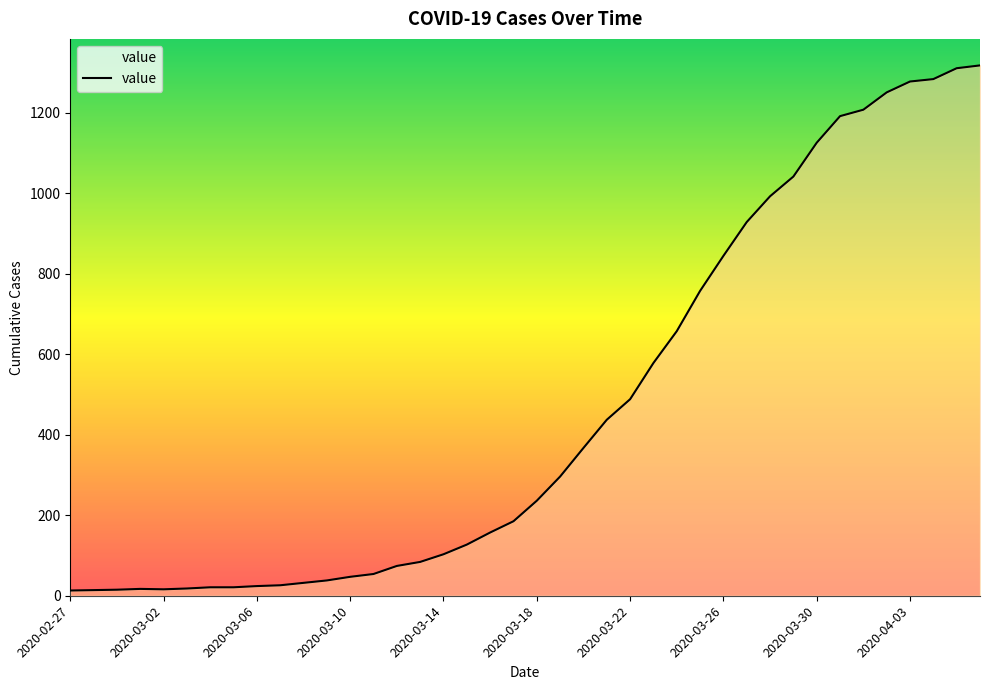

What is the sum of all values?

18667